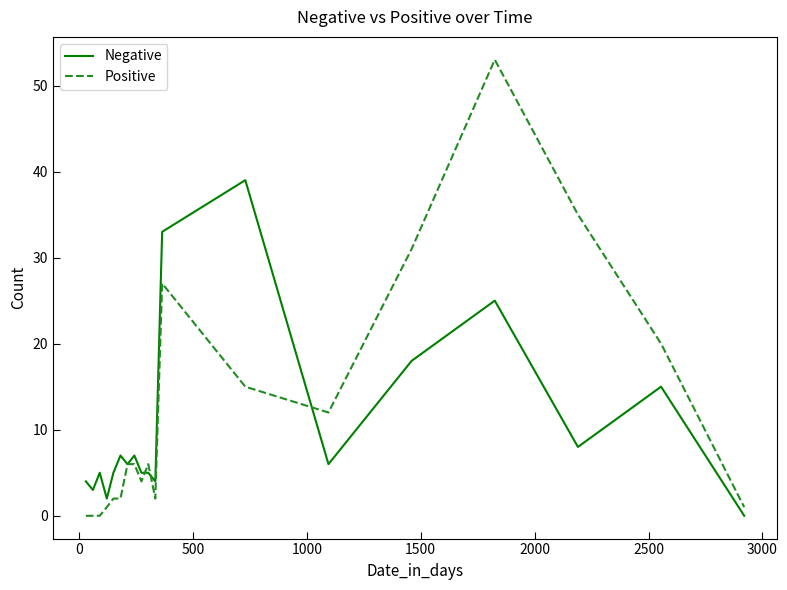

True or false: Negative and Positive cross at least once.

True